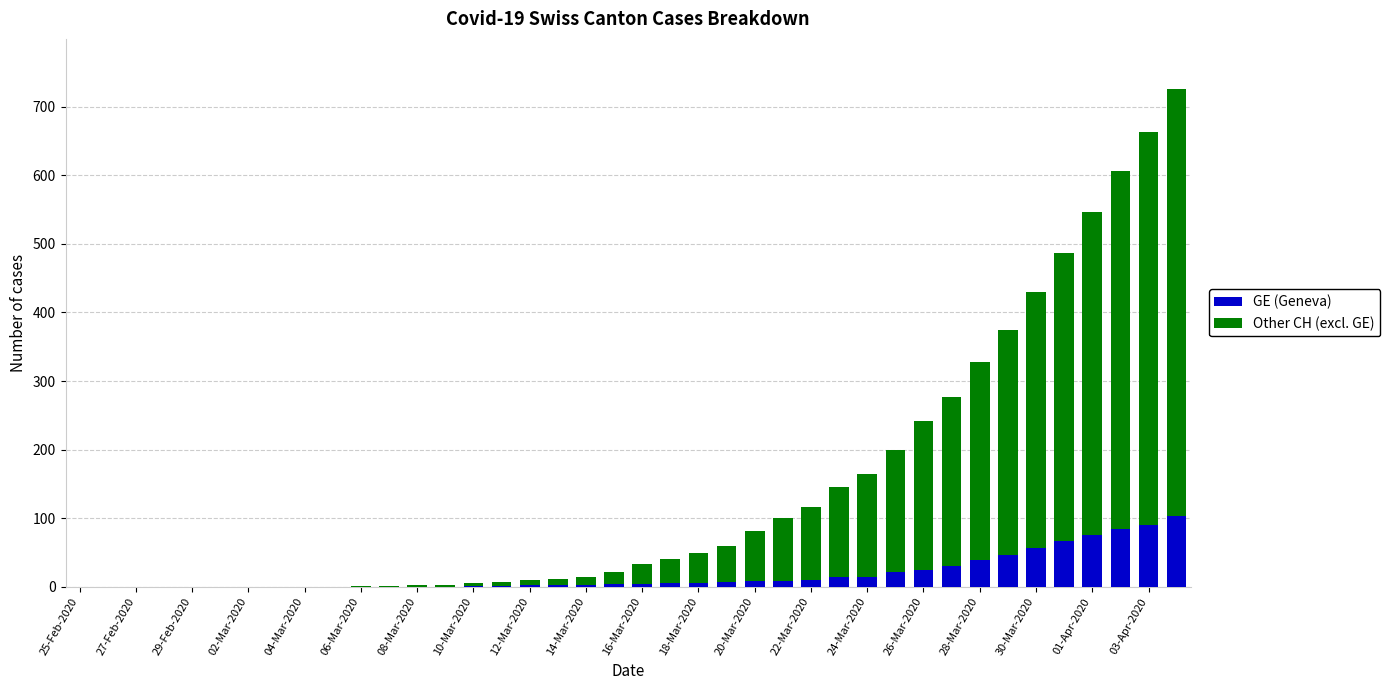

What is the highest value of the GE (Geneva) series?

104